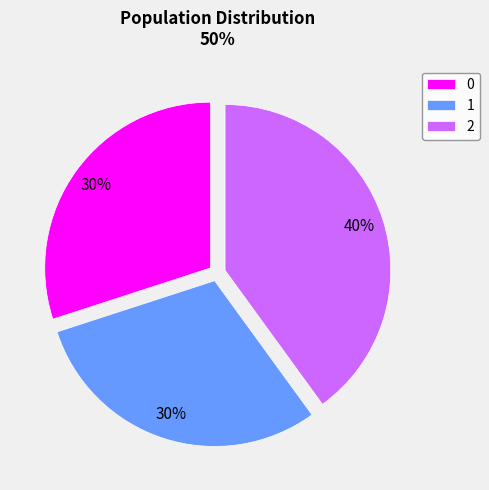

True or false: 1 accounts for 44% of the total.

False